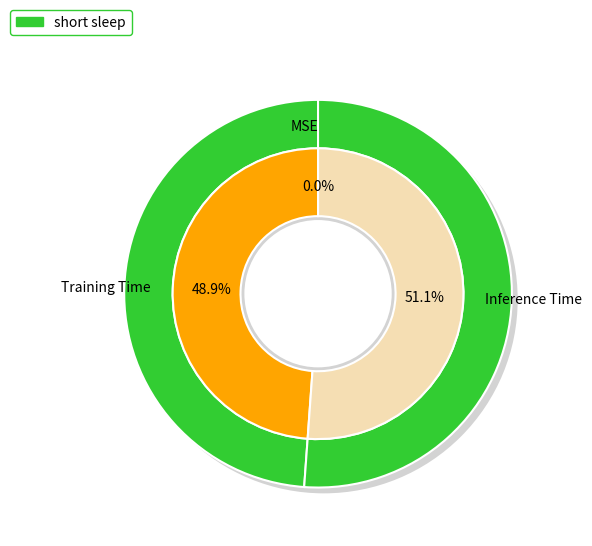

How much of the chart is everything except Inference Time?

48.9%